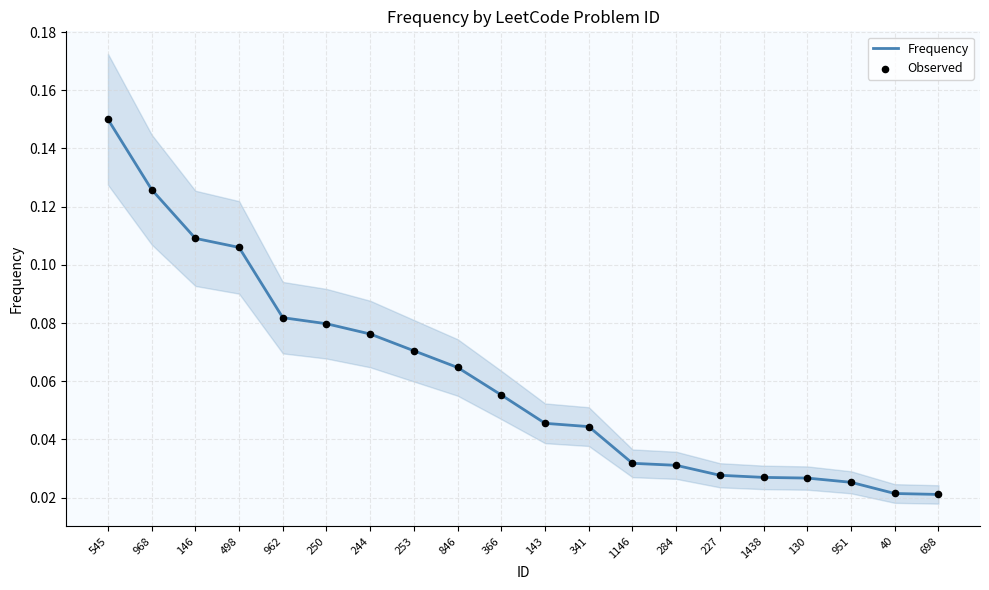

Which series has the widest spread of Y values?

Frequency